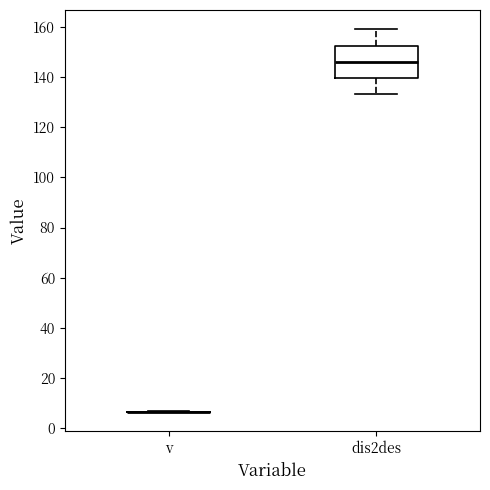

Comparing the boxes themselves (not the whiskers), which one is the tallest?

dis2des